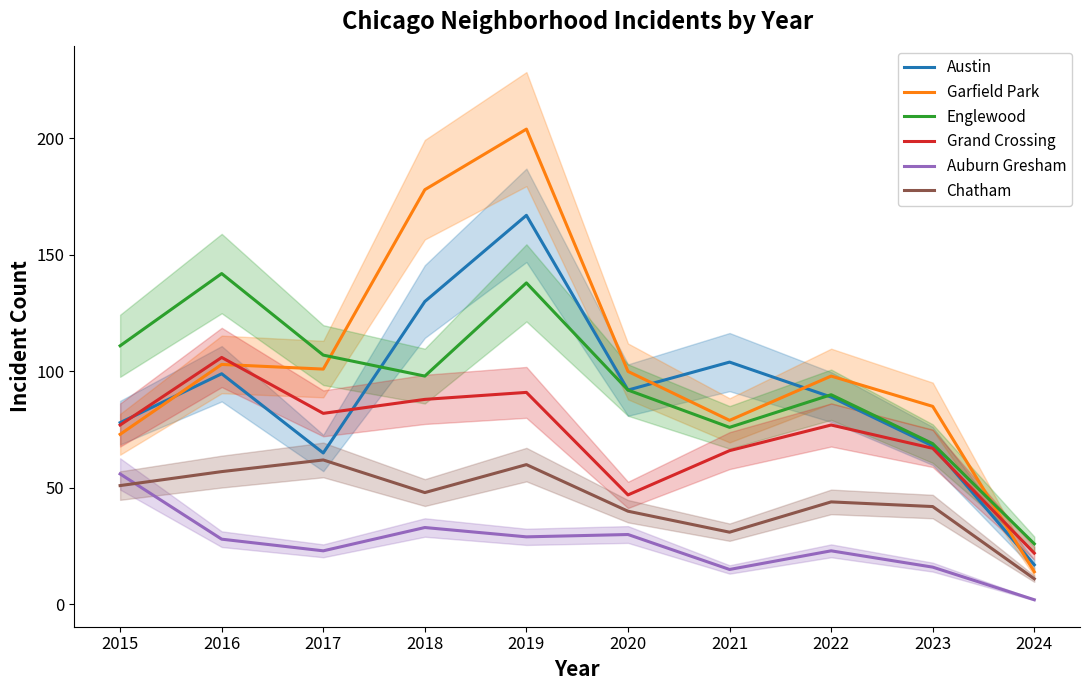

Where is the first local maximum for Austin?

2016